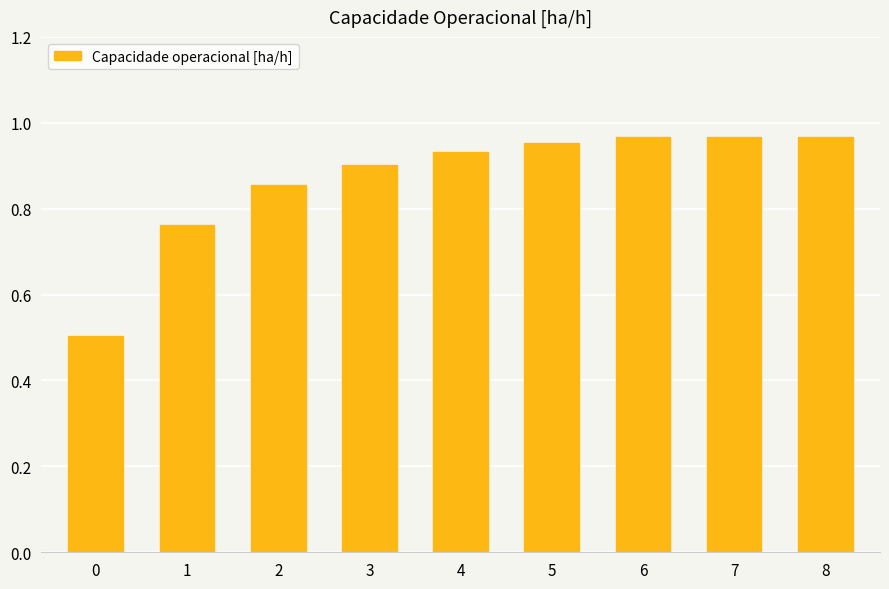

What is the minimum value shown in the chart?

0.5